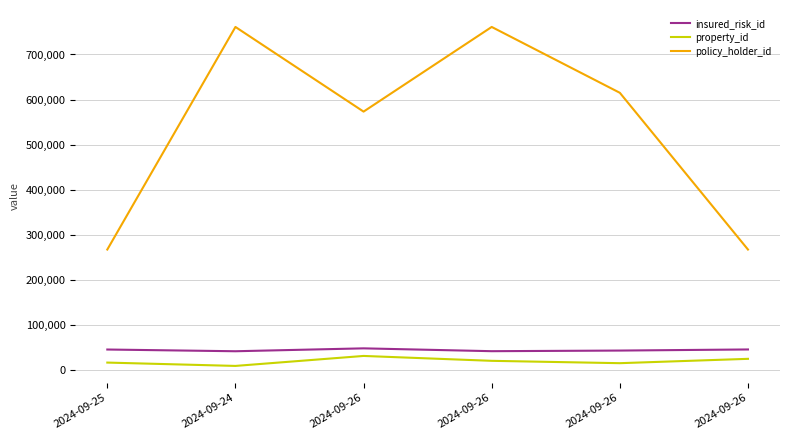

True or false: insured_risk_id and property_id intersect in this chart.

False